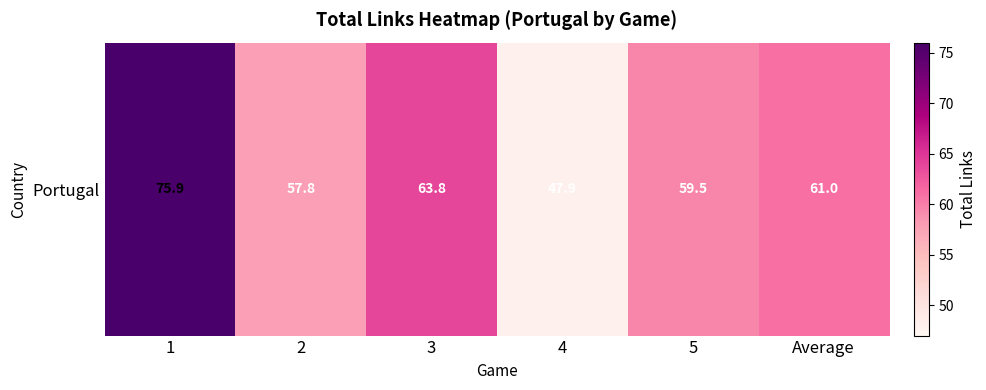

What is the difference between the maximum and minimum values?

28.0